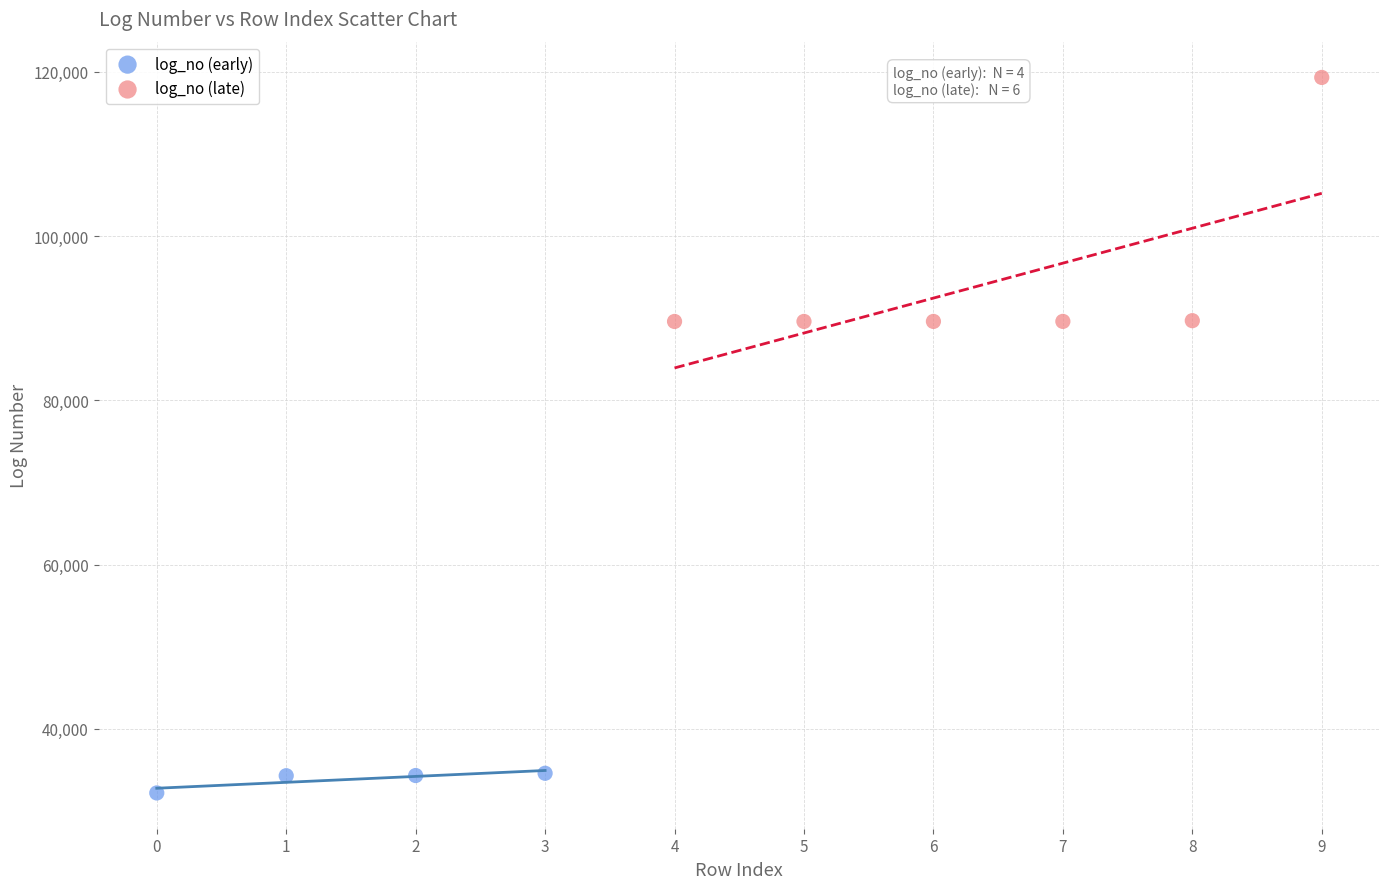

Which series contains the highest Y value?

log_no (late)